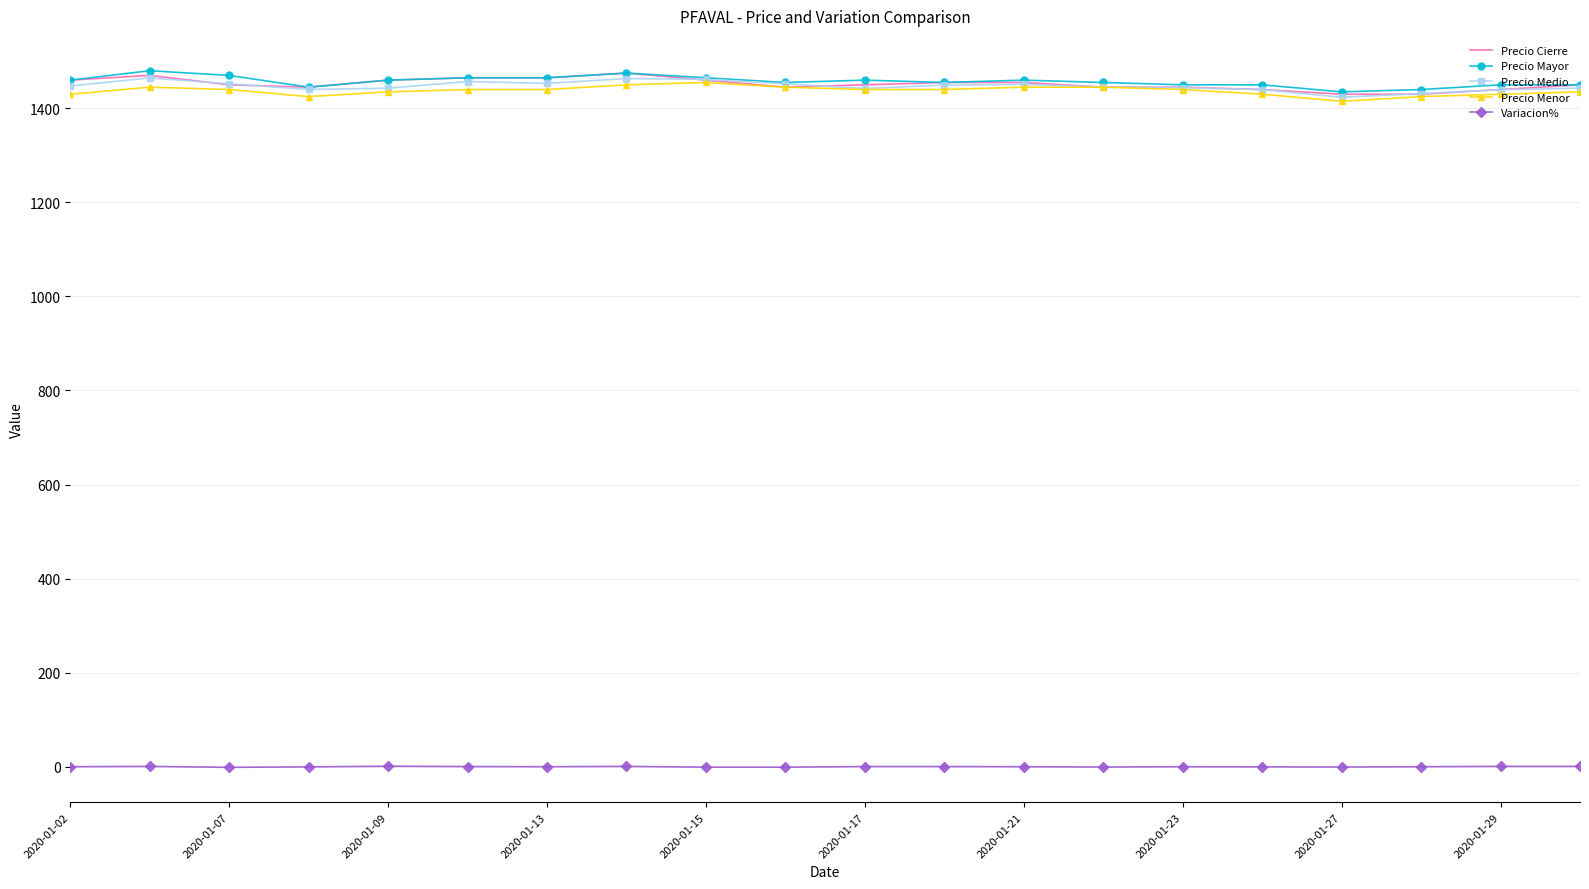

True or false: Variacion% and Precio Medio intersect in this chart.

False